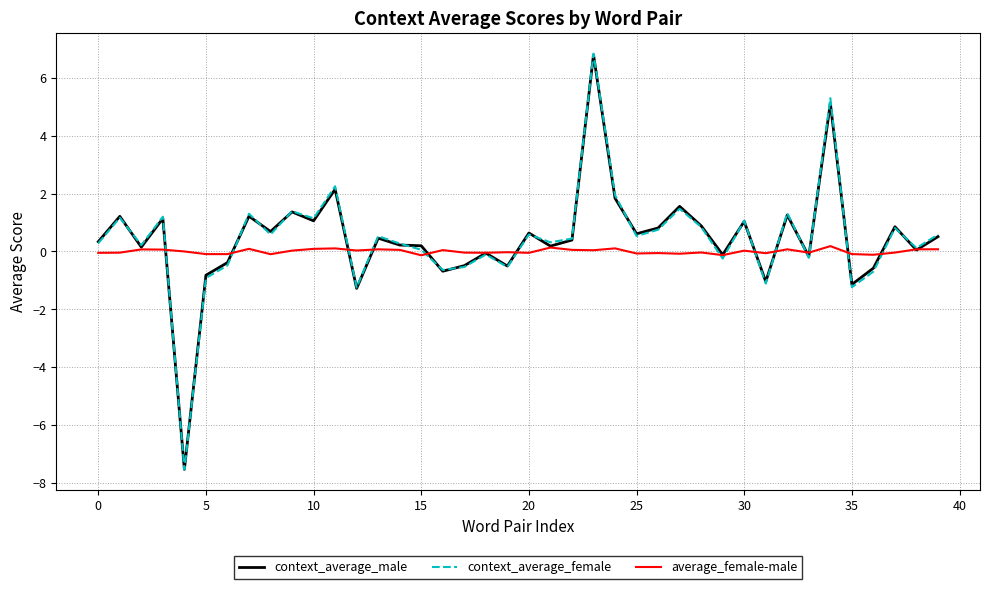

In context_average_male, how many points are higher than both neighbors (excluding endpoints)?

14